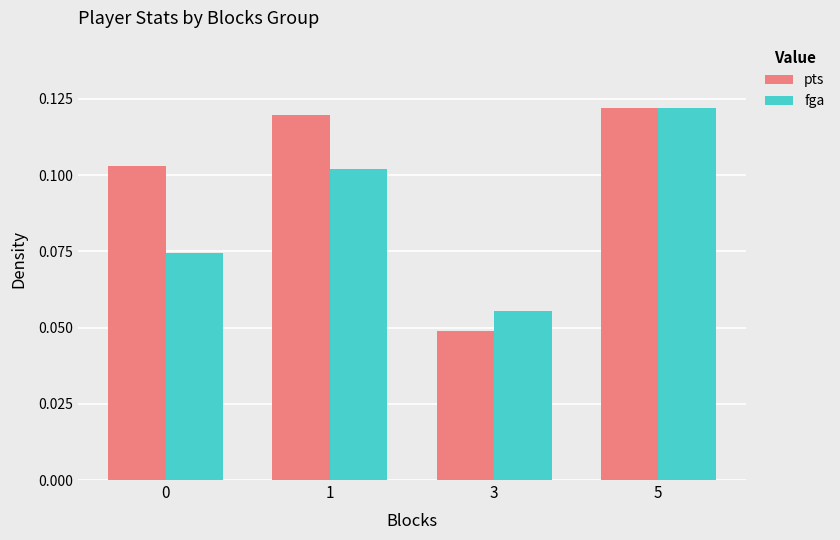

At which category is the sum across all series the highest?

5